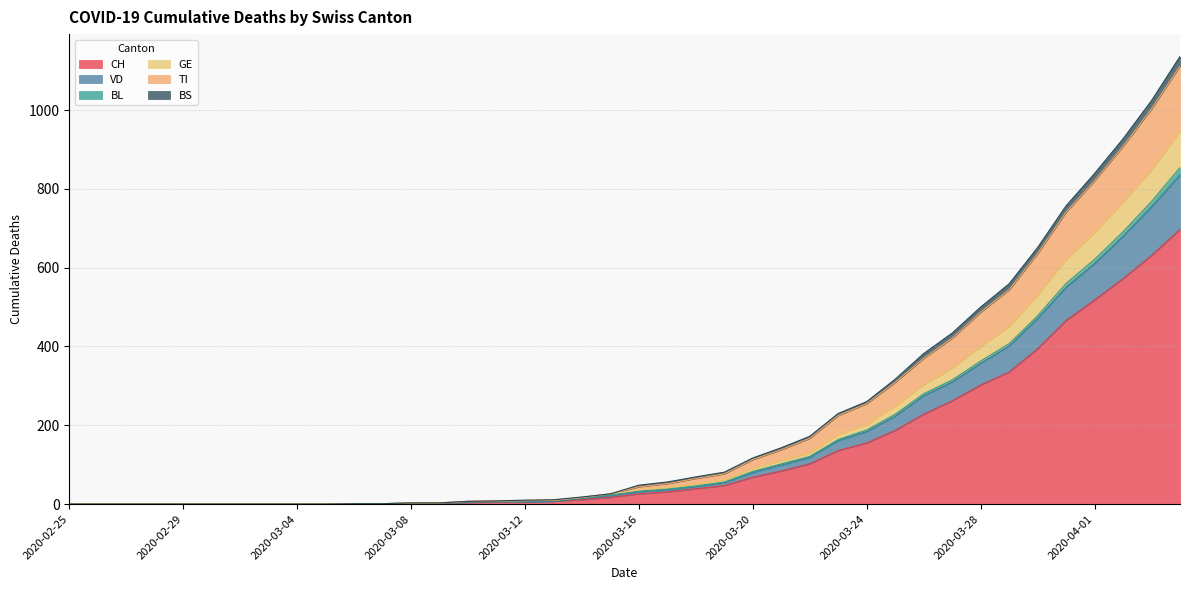

Is it true that TI equals 3 at 2020-03-09?

True